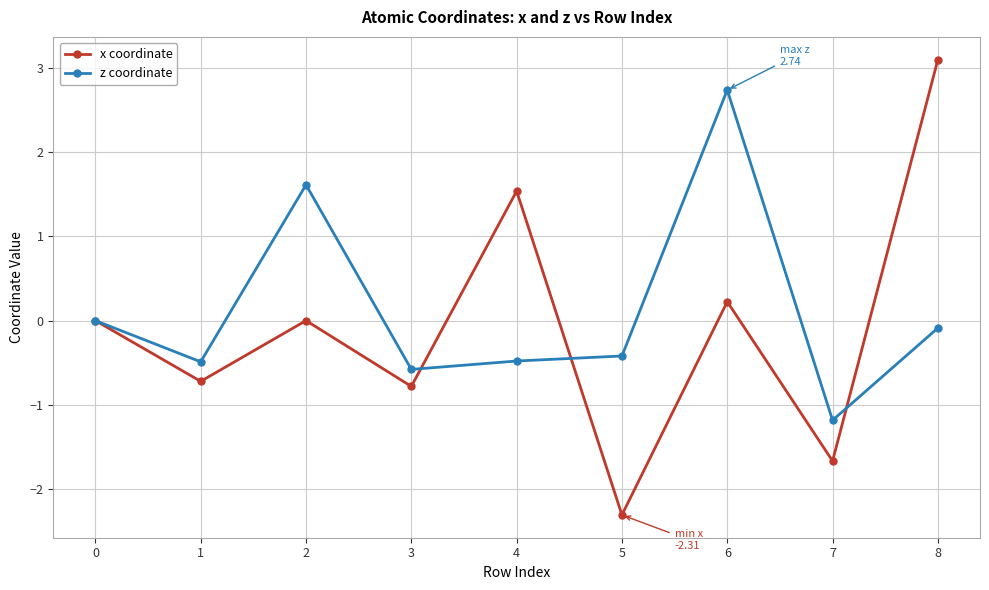

How many distinct data groups are displayed?

2